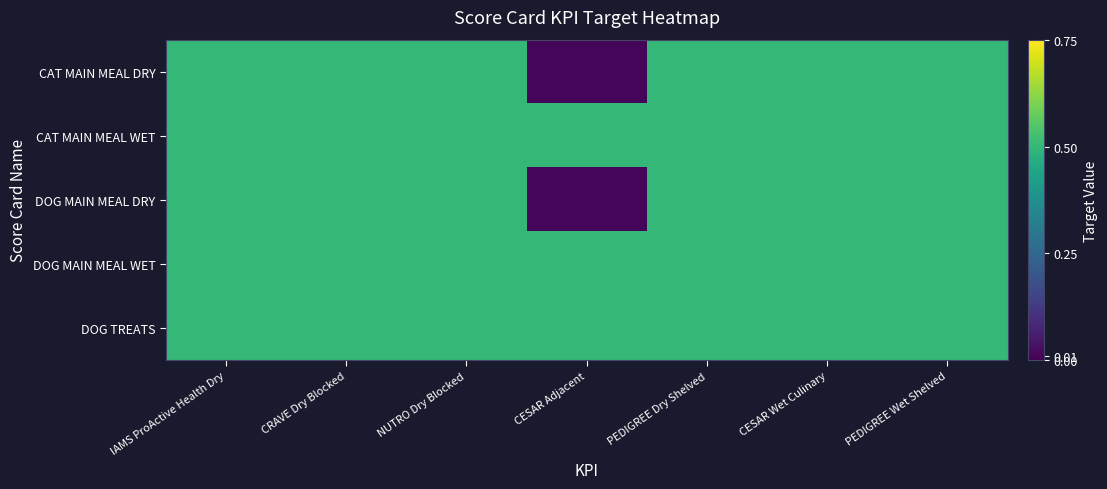

At CESAR Wet Culinary, list the series in order from smallest to largest.

CAT MAIN MEAL DRY, CAT MAIN MEAL WET, DOG MAIN MEAL DRY, DOG MAIN MEAL WET, DOG TREATS